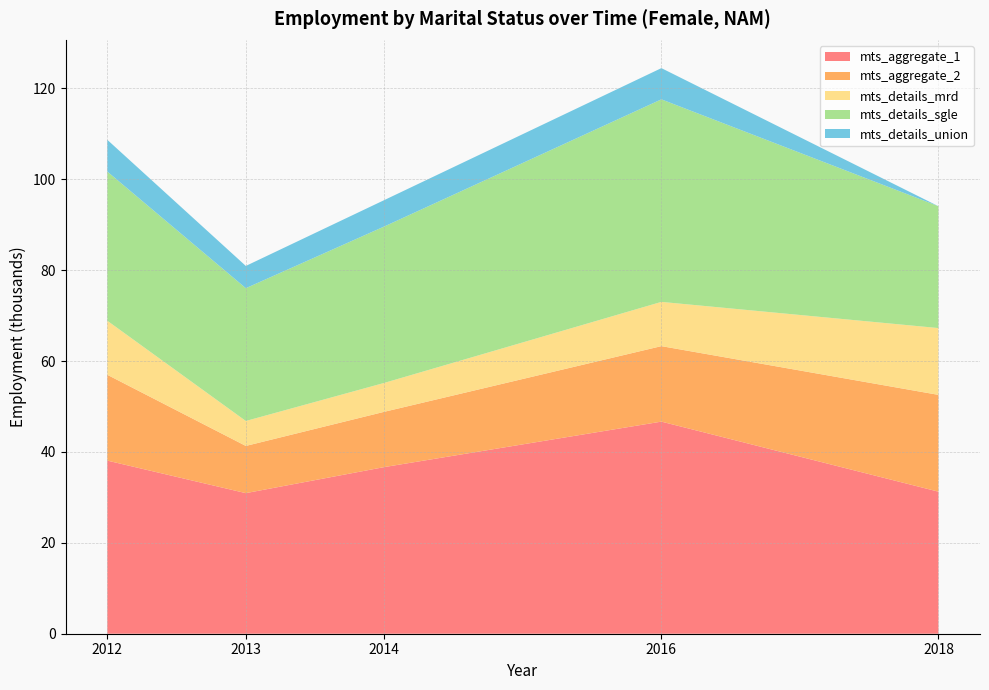

Reading left to right, transcribe all the data shown in this chart.

mts_aggregate_1: 38.1	30.9	36.7	46.7	31.3
mts_aggregate_2: 18.9	10.4	12.2	16.6	21.3
mts_details_mrd: 11.9	5.5	6.4	9.7	14.7
mts_details_sgle: 32.8	29.2	34.4	44.6	26.8
mts_details_union: 7.0	4.9	5.8	6.9	0.0